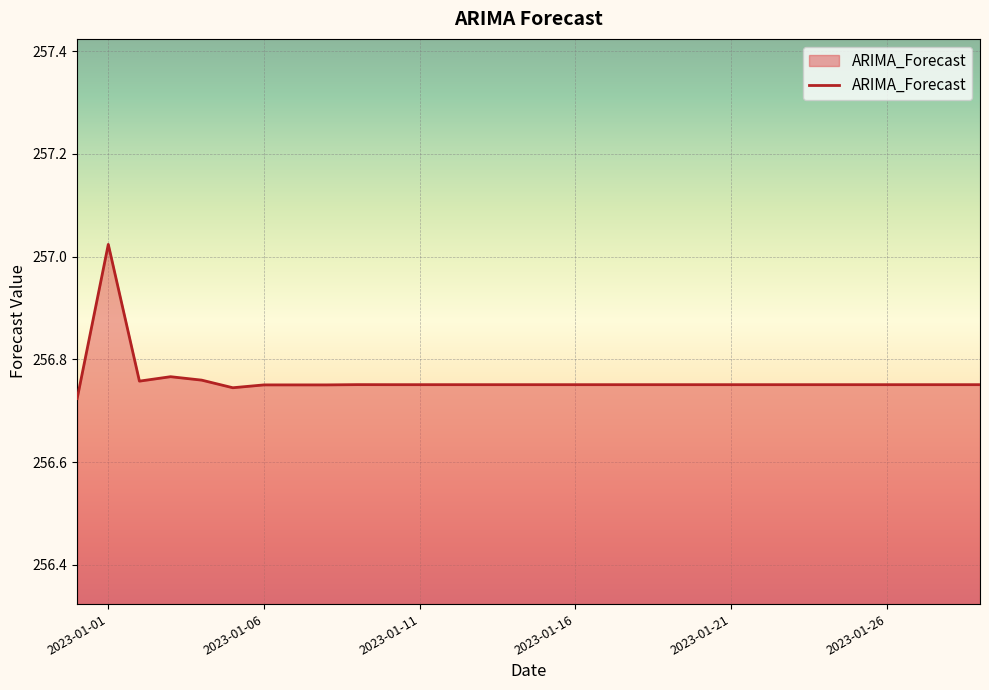

Which label corresponds to the largest value in the chart?

2023-01-01